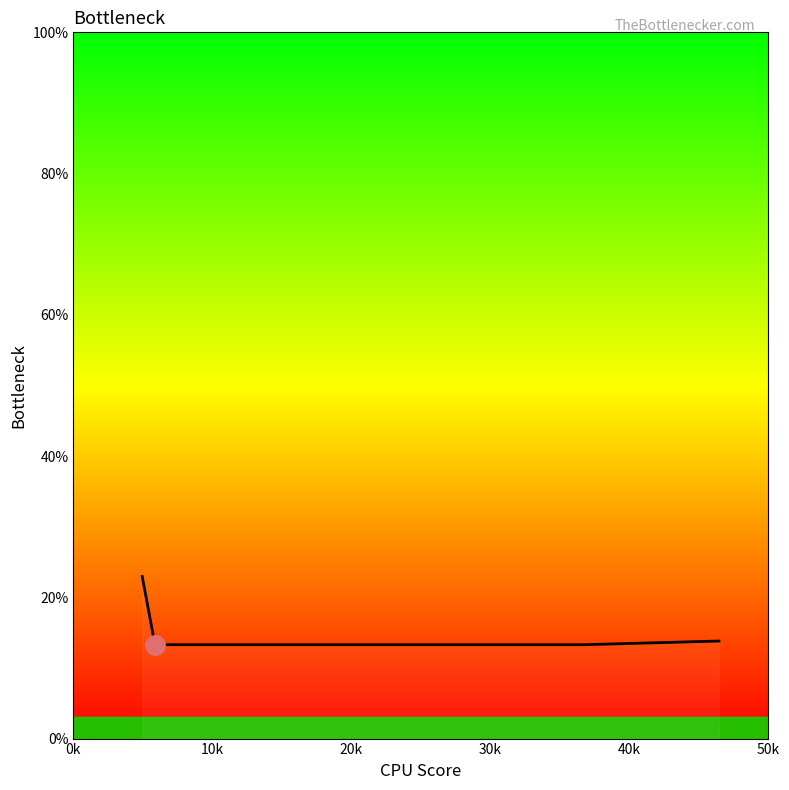

What is the maximum value shown in the chart?

22.9